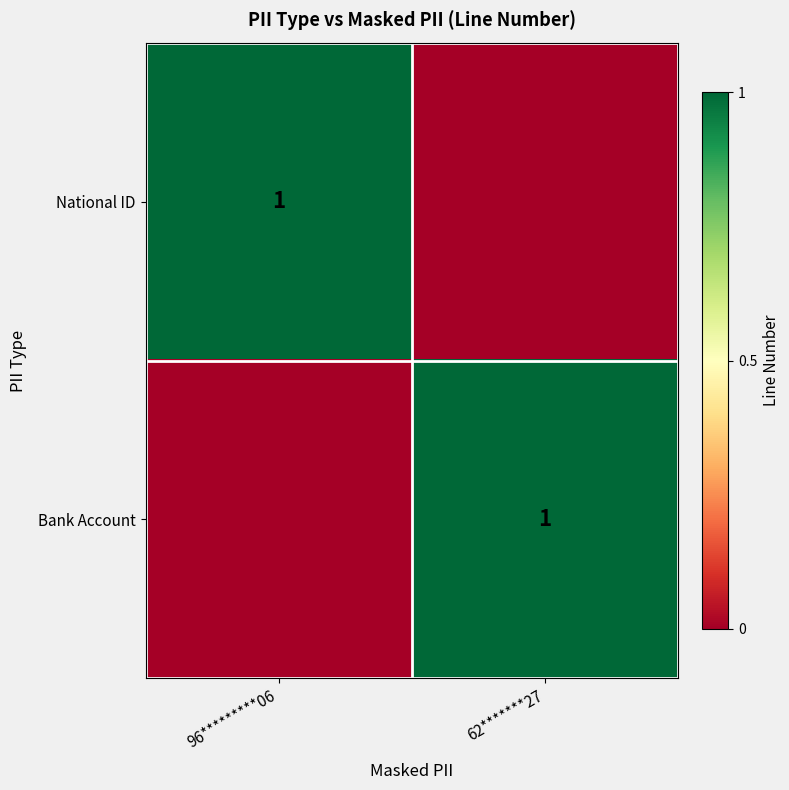

The value of National ID at 96*********06 is 0. True or false?

False